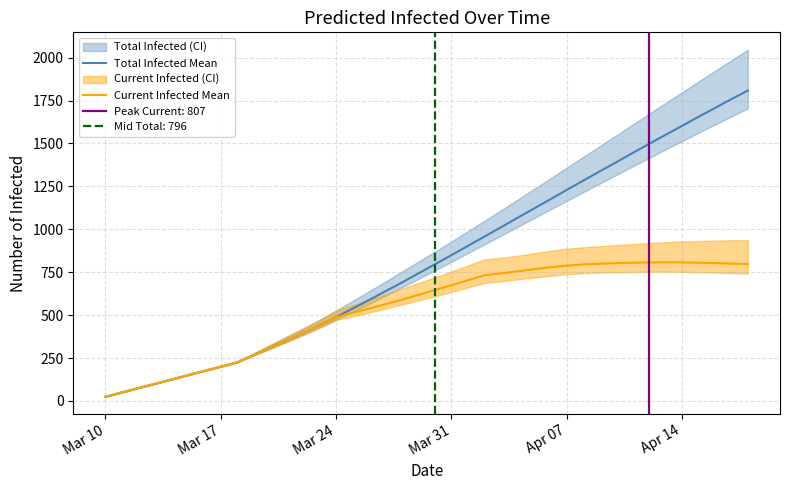

What is the maximum value for Current Infected Mean?

807